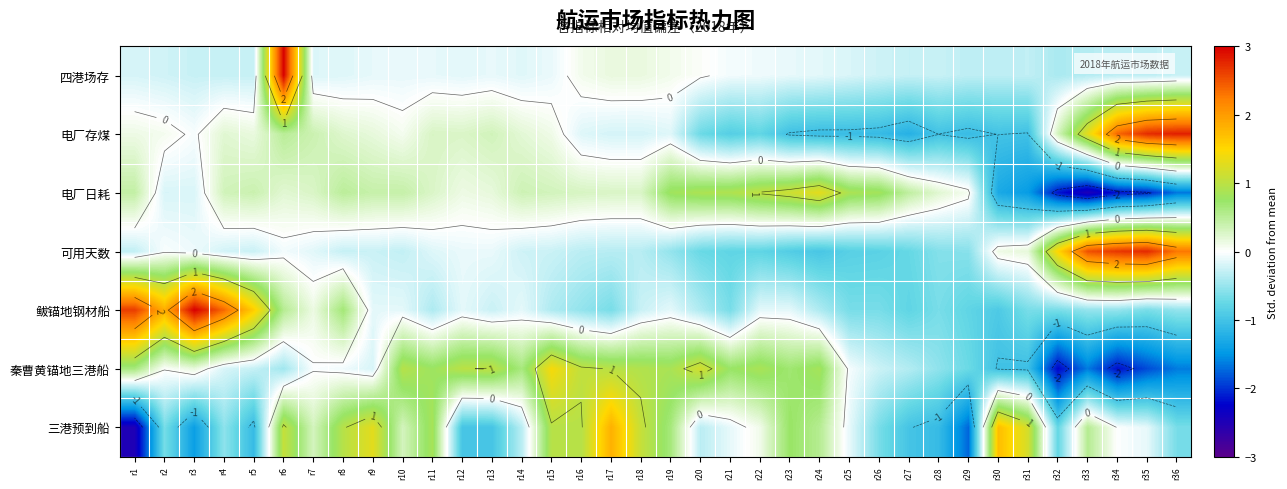

Which series changed the most between r6 and r12?

四港场存